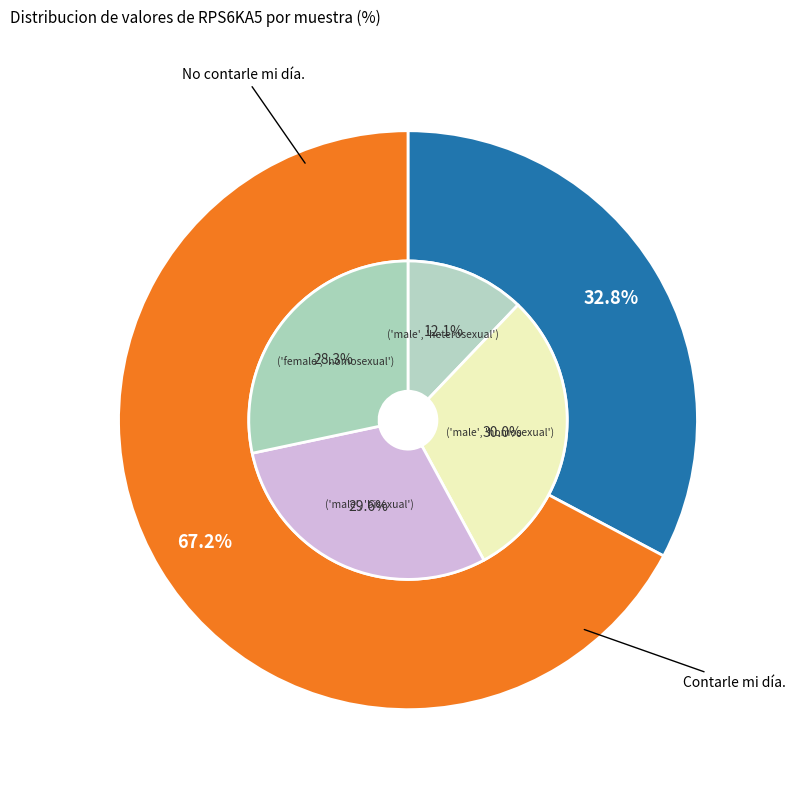

Do 186481 and 258135 together represent more than half of the pie?

No